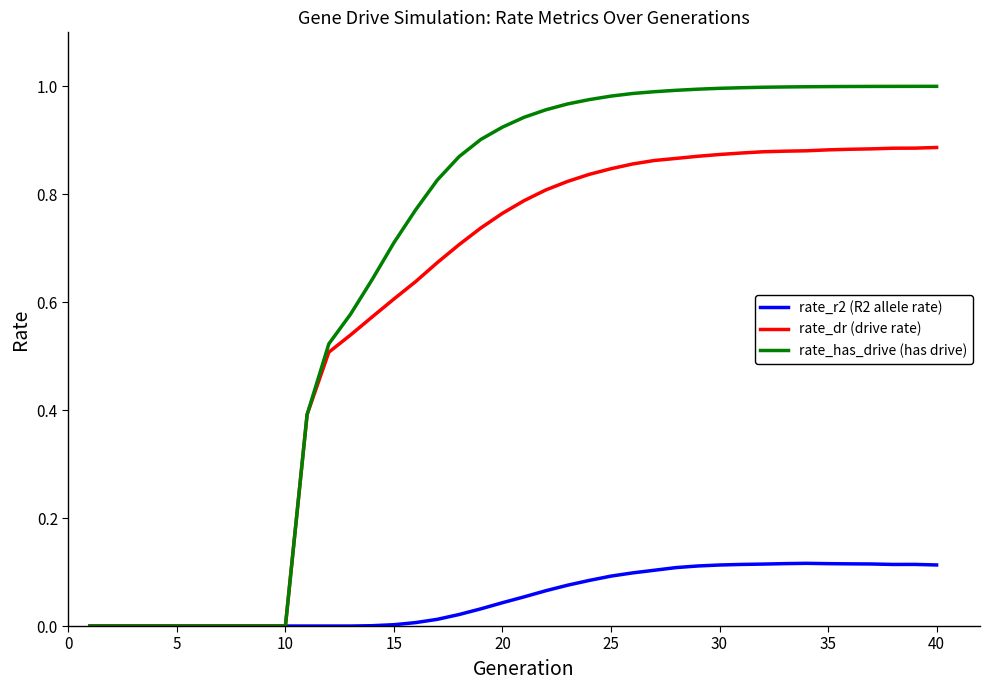

Which series has the largest total across all categories?

rate_has_drive (has drive)